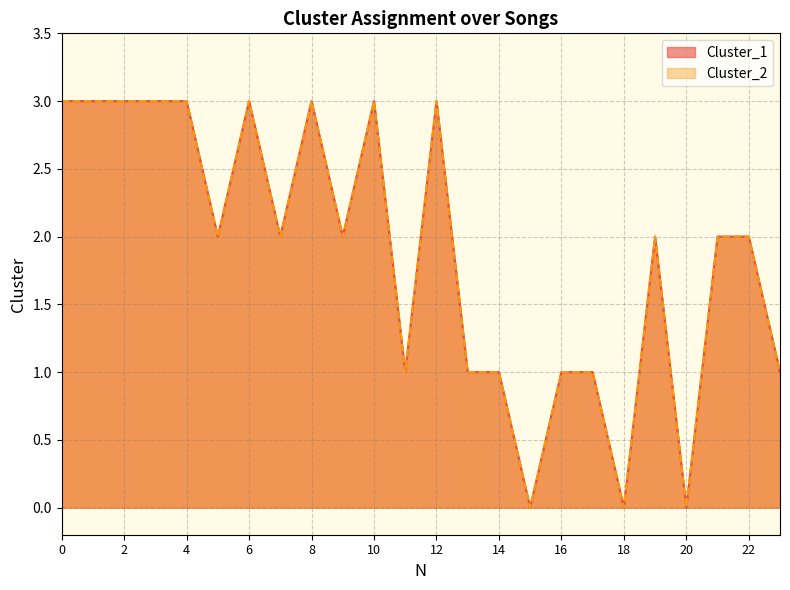

How many data points does each series have?

24